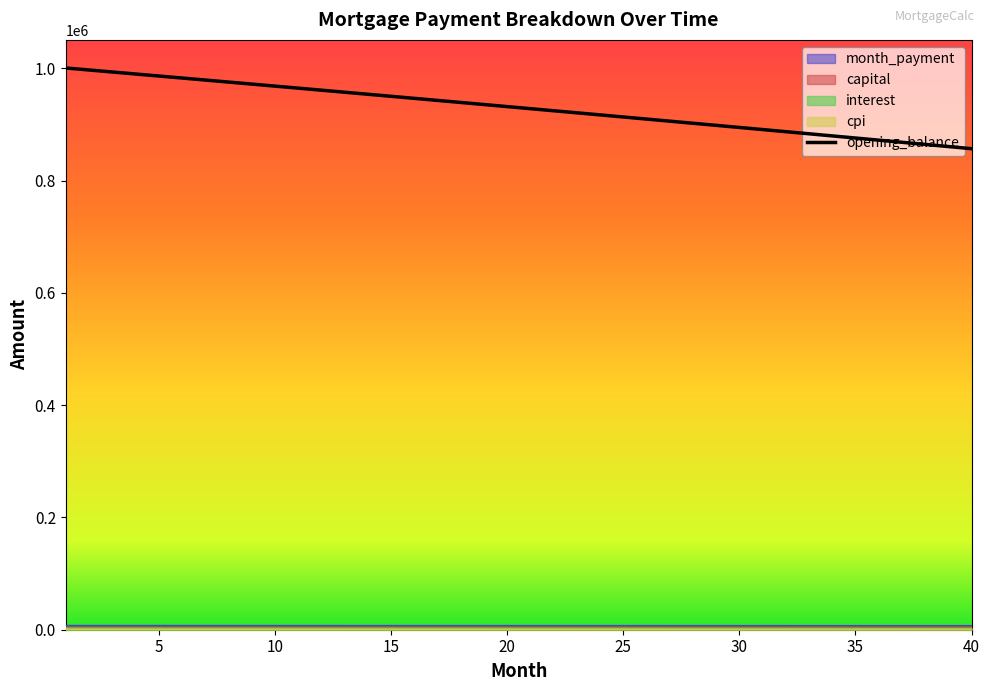

At which label does capital reach its minimum?

1